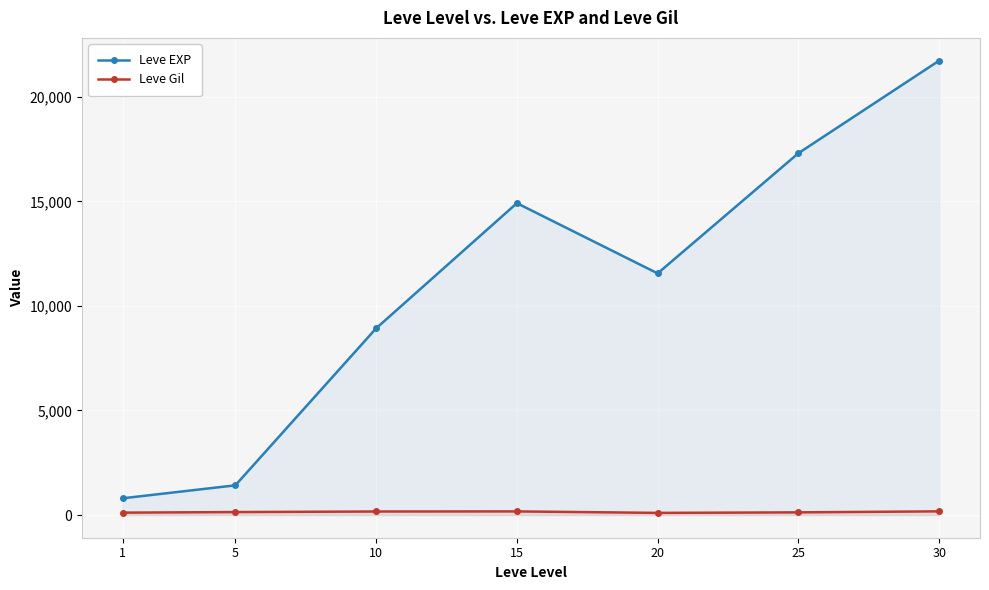

True or false: Leve Gil and Leve EXP cross at least once.

False